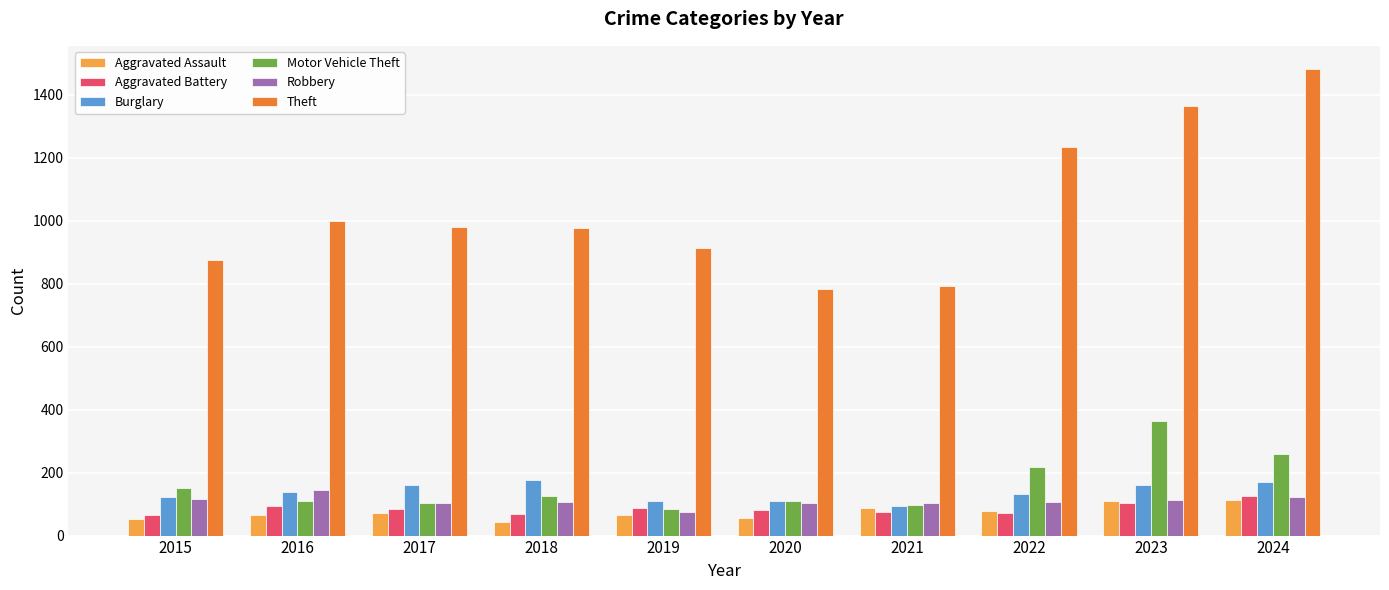

Between 2016 and 2019, which series saw the biggest shift?

Theft